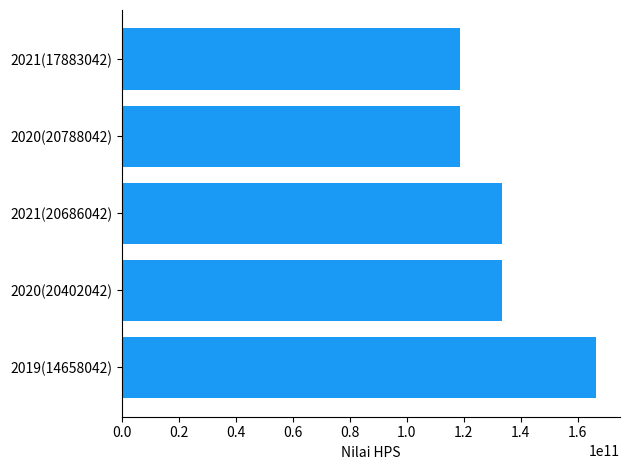

The value at 2021(20686042) is 133387976868. True or false?

True